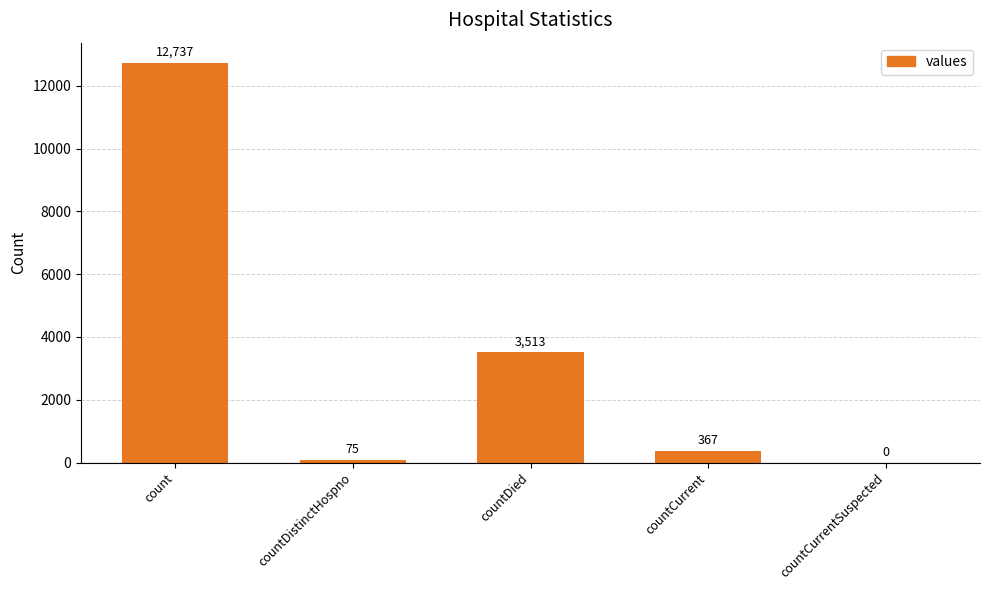

What is the sum of the values at countCurrent and count?

13104